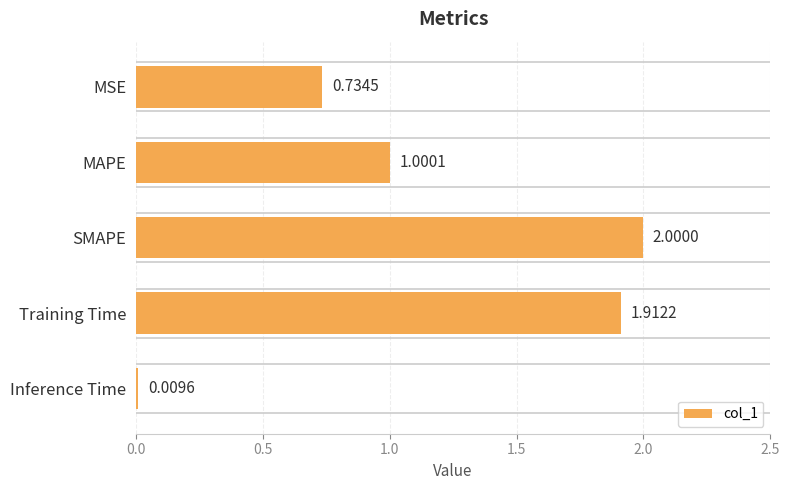

What is the difference between the maximum and minimum values?

2.0